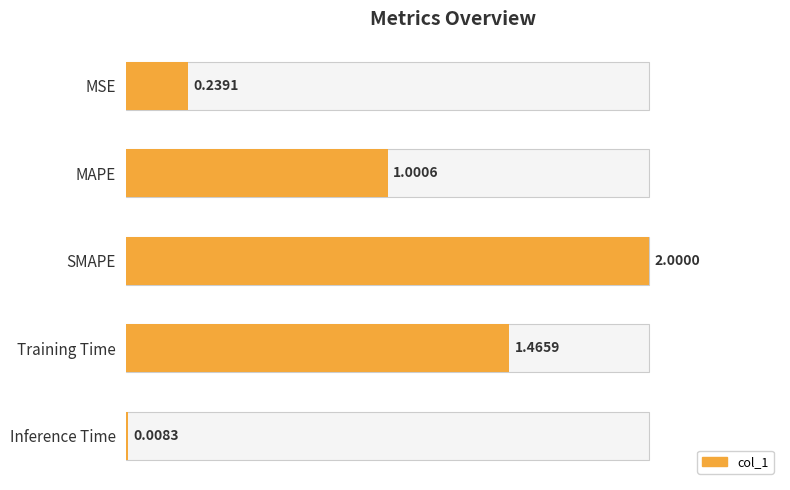

Are the bars grouped side by side (vs. stacked)?

No